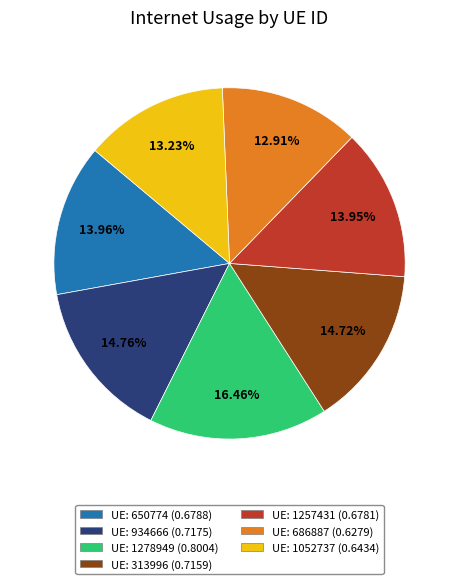

Does any single category account for the majority?

No